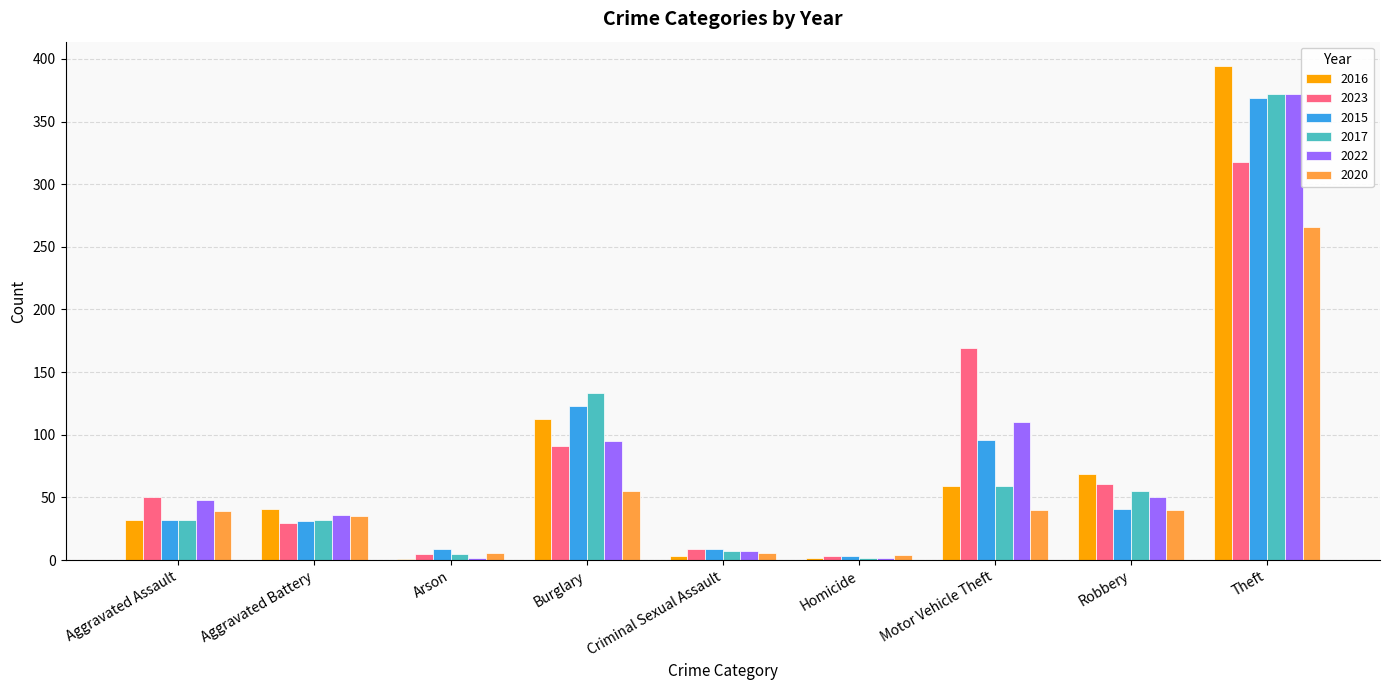

What is the greatest value displayed?

394